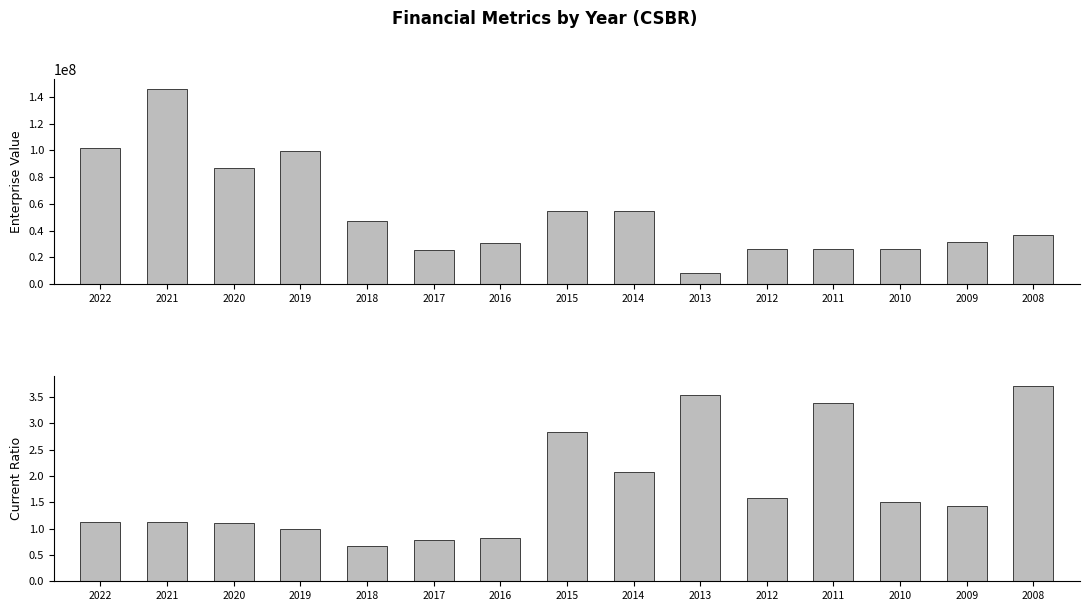

What is the sum of the EnterpriseValue values at 2009 and 2017?

57125938.2